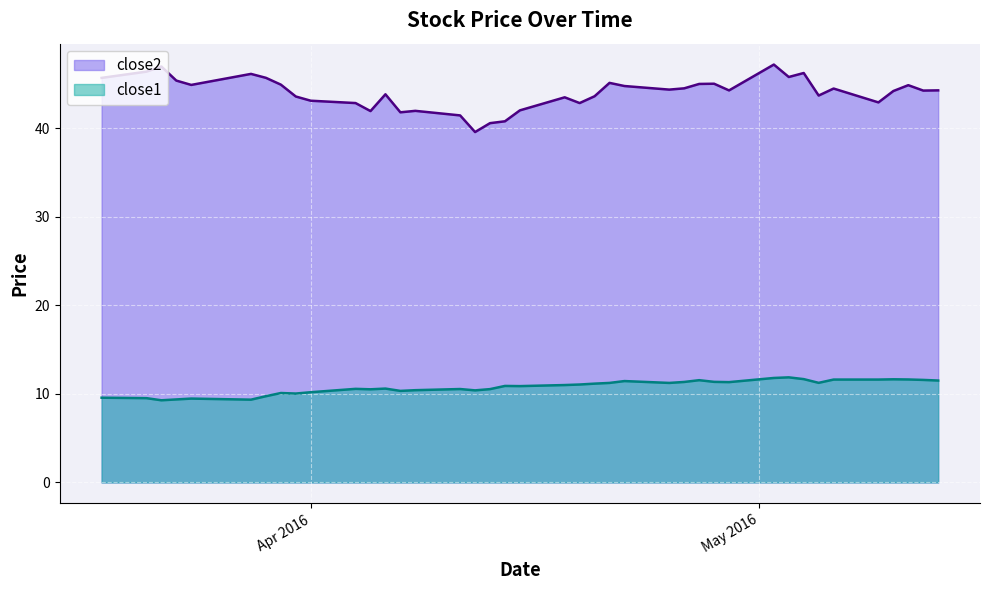

Between 2016-04-04 and 2016-05-11, which series saw the biggest shift?

close2